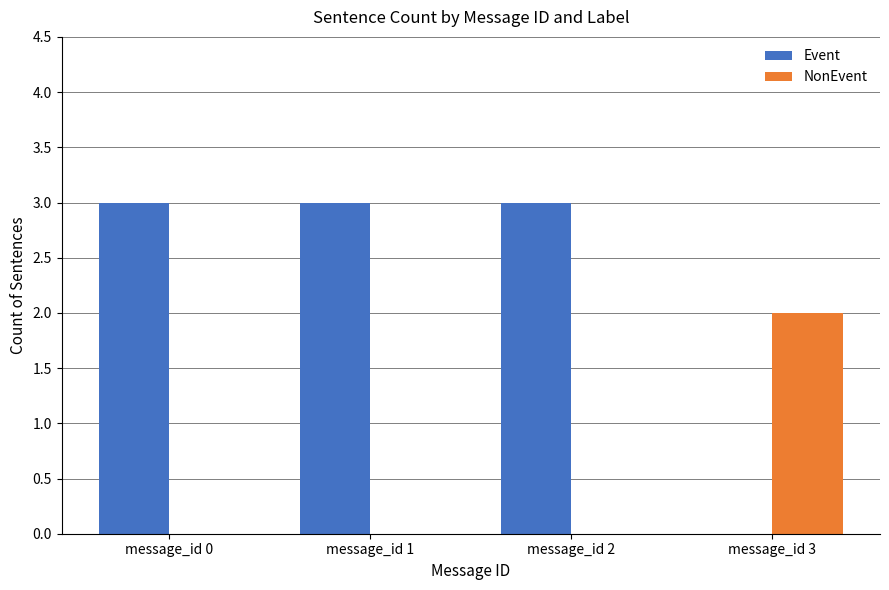

What is the highest value of the Event series?

3